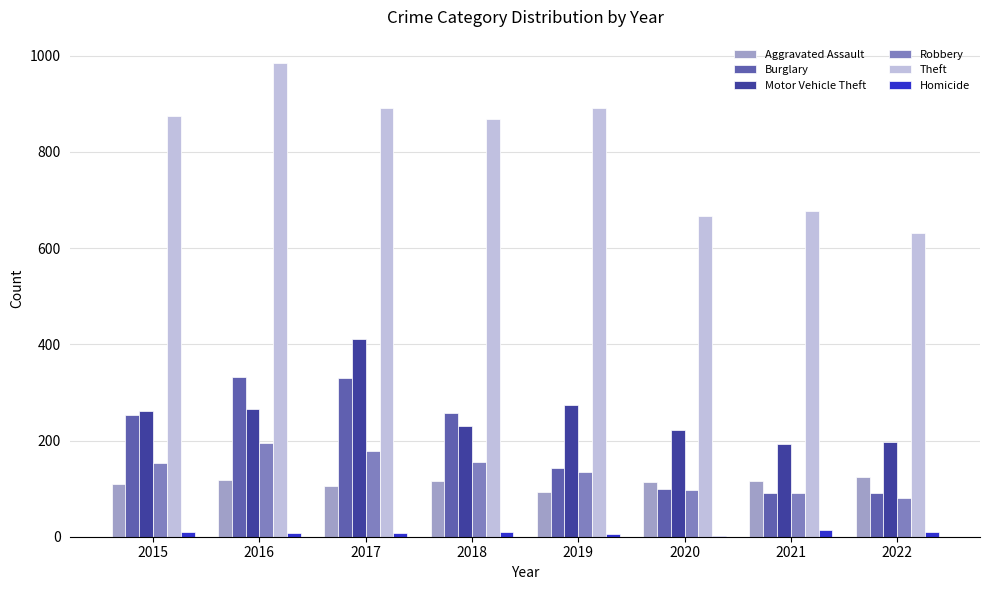

The Robbery series shows 97 at 2020. True or false?

True